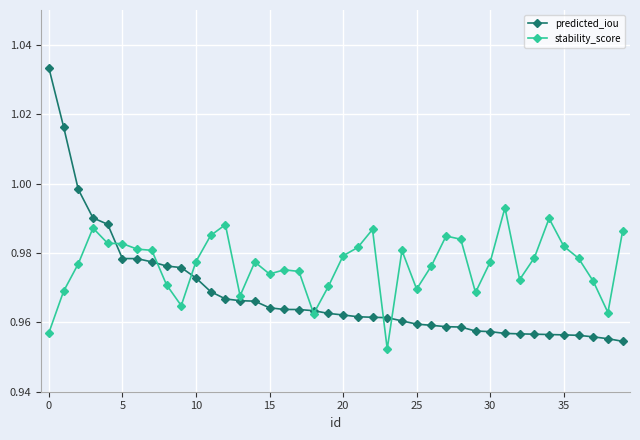

Which series has the largest total across all categories?

stability_score